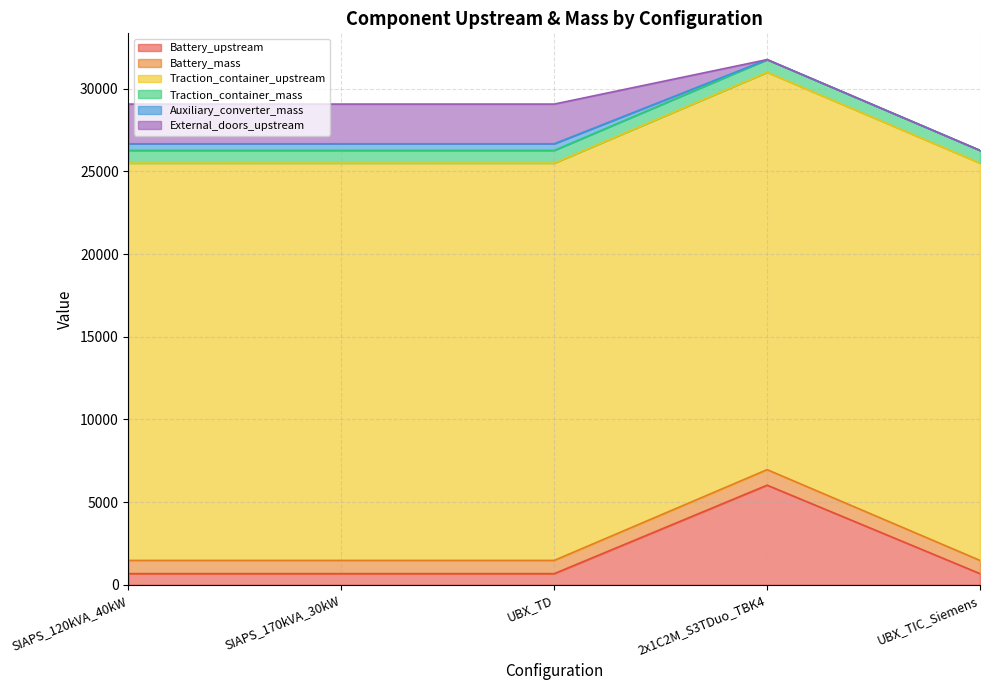

What is the spread (max minus min) of values at 2x1C2M_S3TDuo_TBK4?

24024